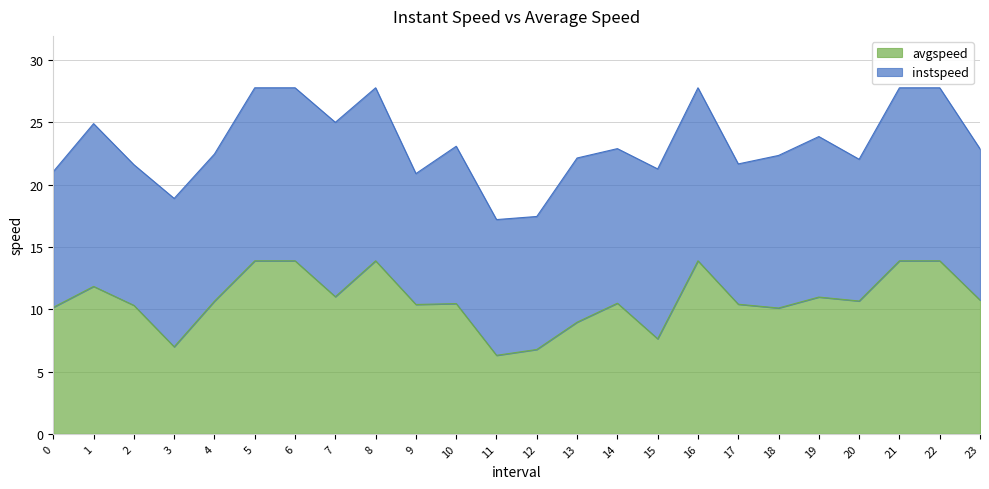

What is the smallest value displayed?

6.3